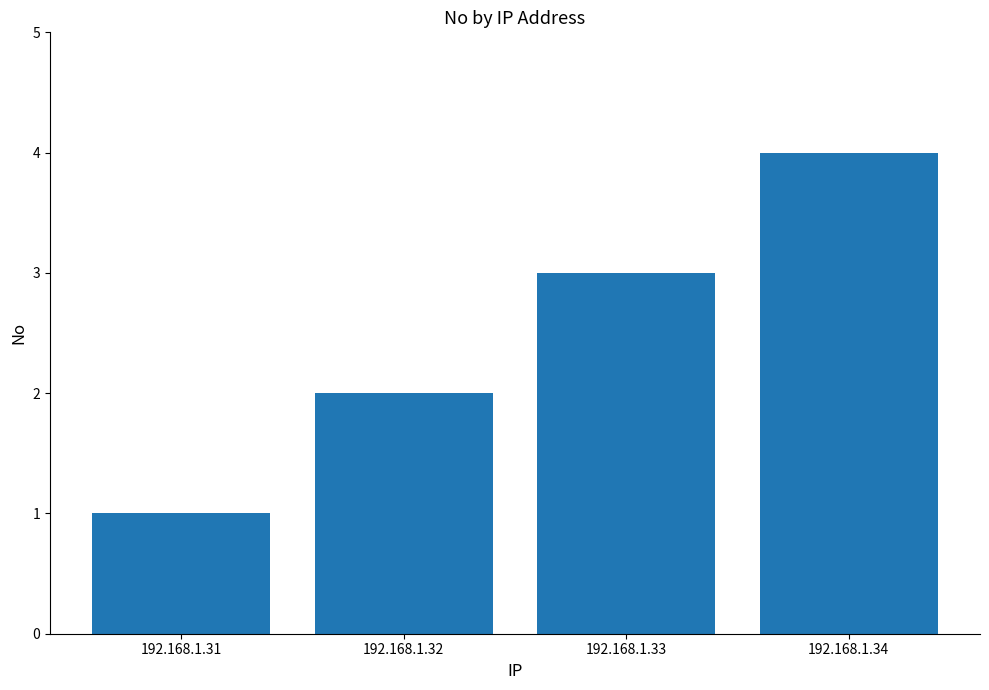

Count the number of data series in this chart.

1